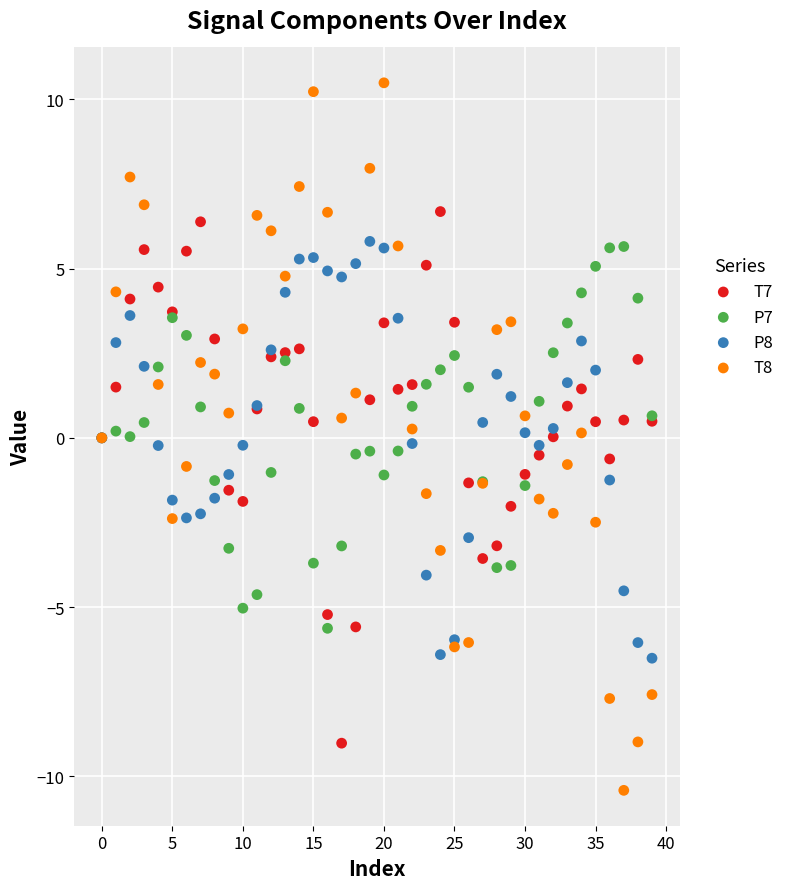

Which series contains the highest Y value?

T8